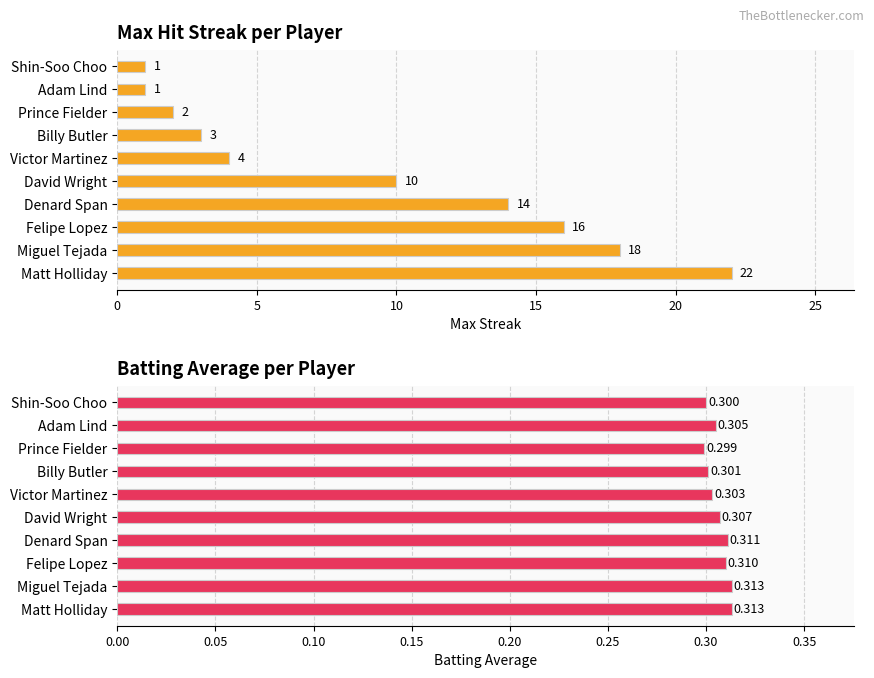

What are all the series names shown in the legend?

Max Streak, Batting Average